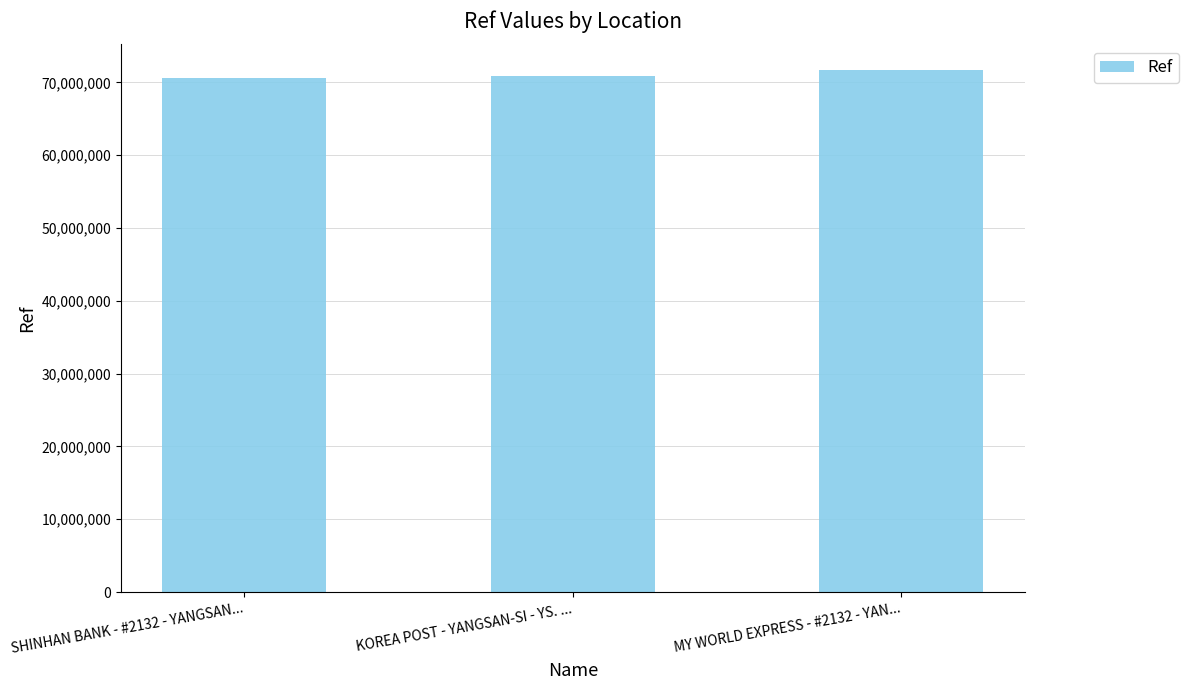

What is the value of the 2nd bar from the left?

70886623